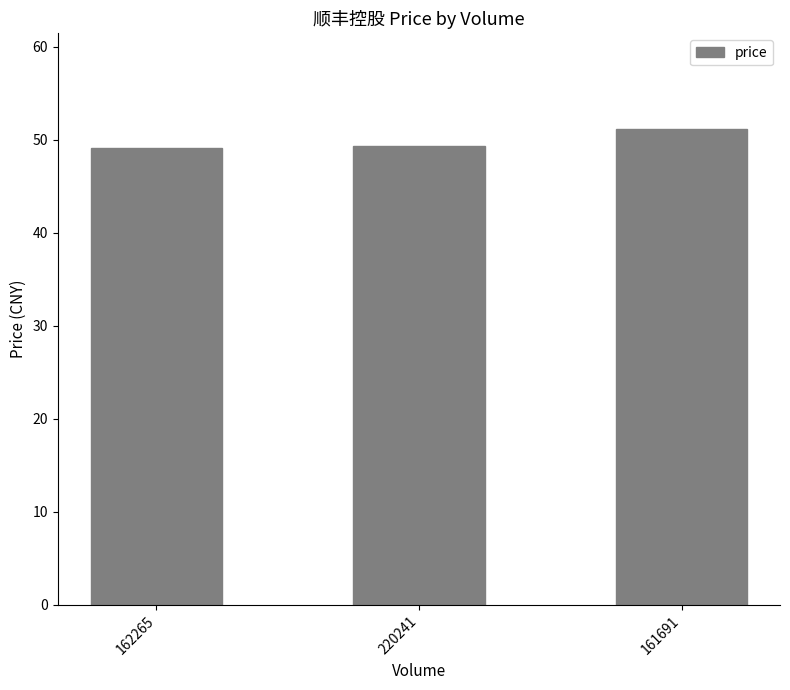

Which category has the highest value across all series?

161691